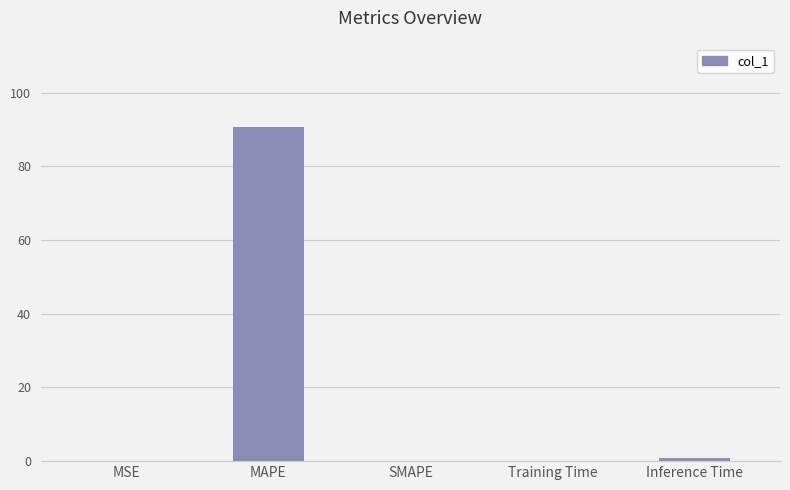

Which category has the highest value across all series?

MAPE